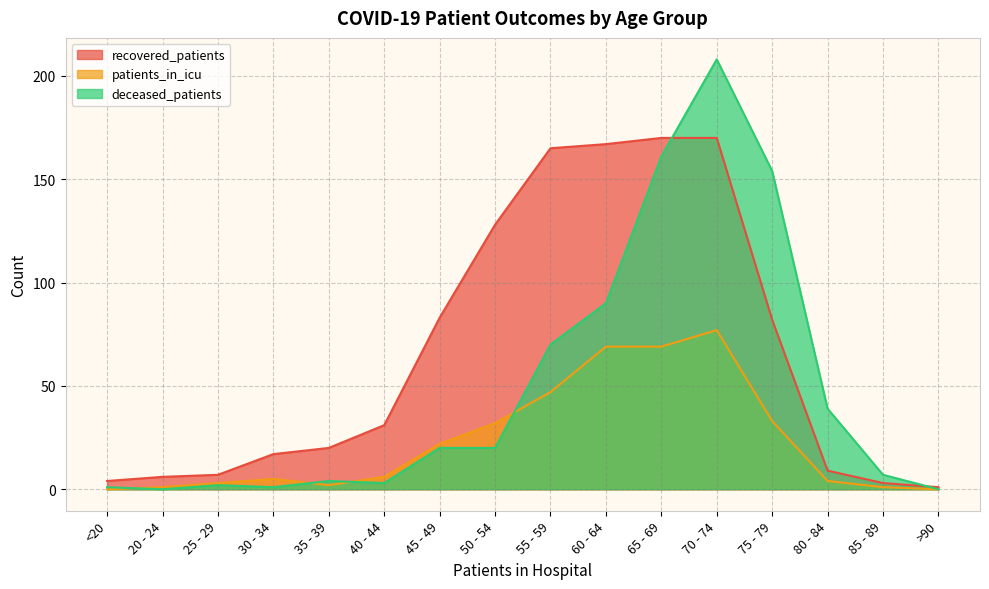

Where is the first local minimum for patients_in_icu?

35 - 39